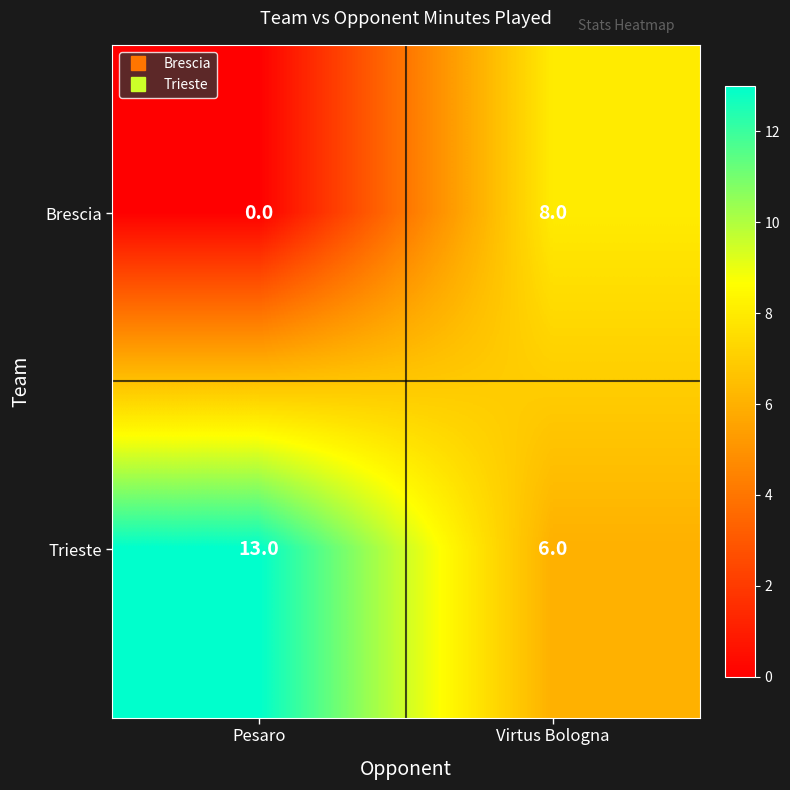

At how many categories does at least one series exceed 3?

2